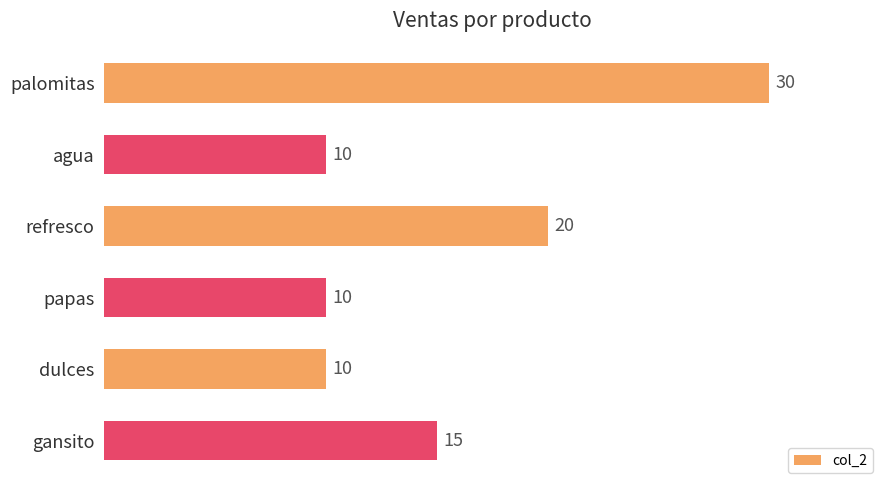

How many distinct data groups are displayed?

1